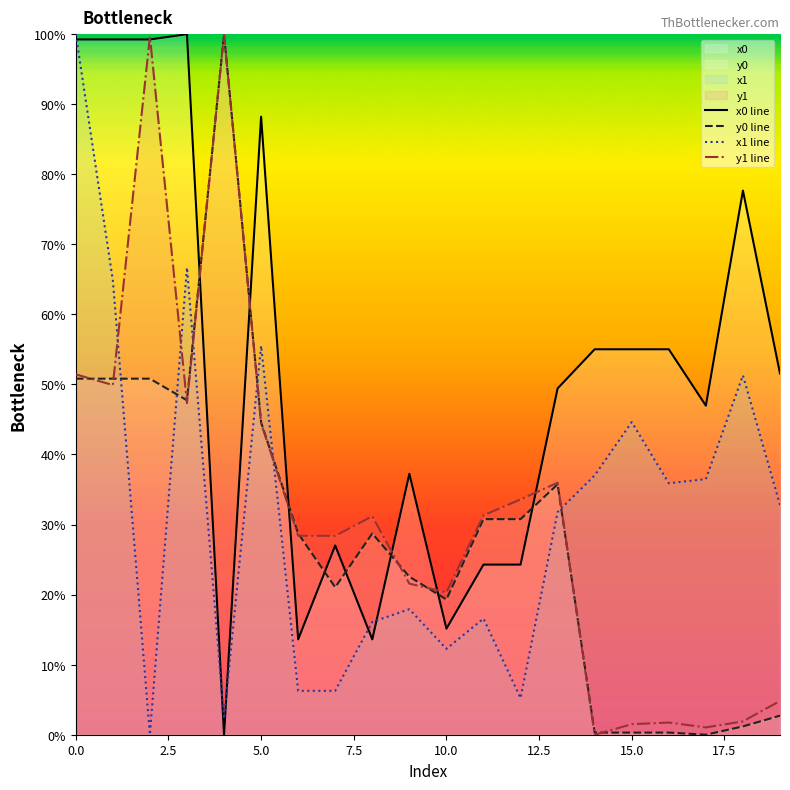

What is the sum of all y1 line values?

634.5